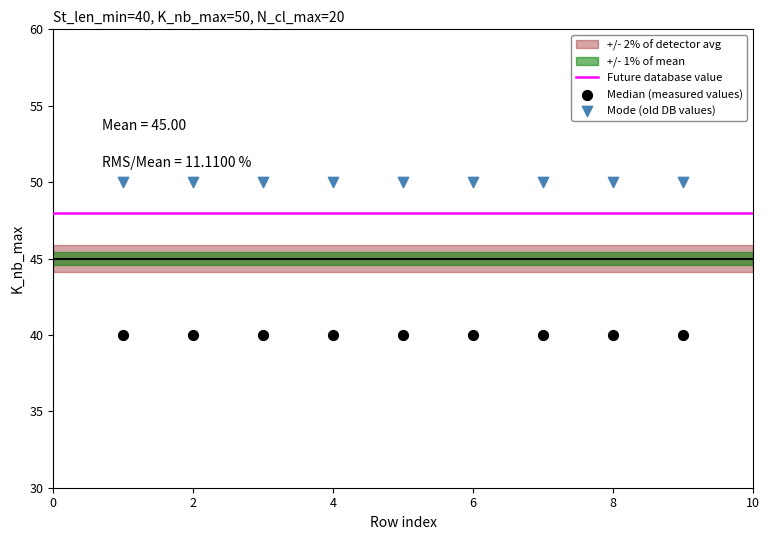

Which series reaches the maximum Y coordinate?

Mode (old DB values)